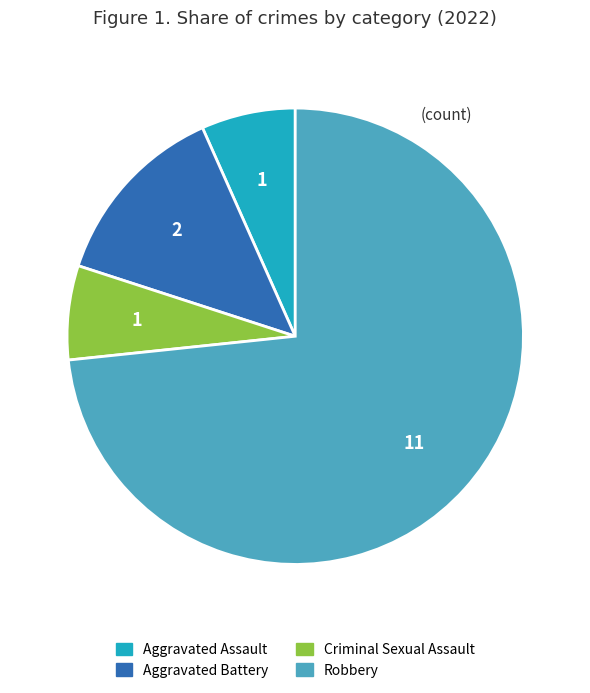

What is the ratio of the value at Aggravated Assault to the value at Criminal Sexual Assault?

1.0